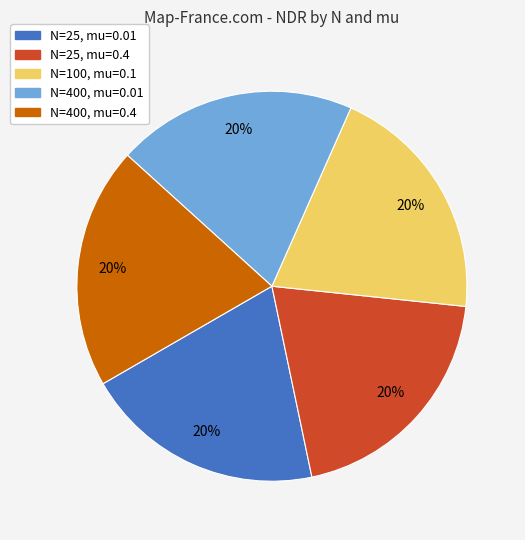

Combined, do N=400, mu=0.01 and N=100, mu=0.1 account for over 50%?

No